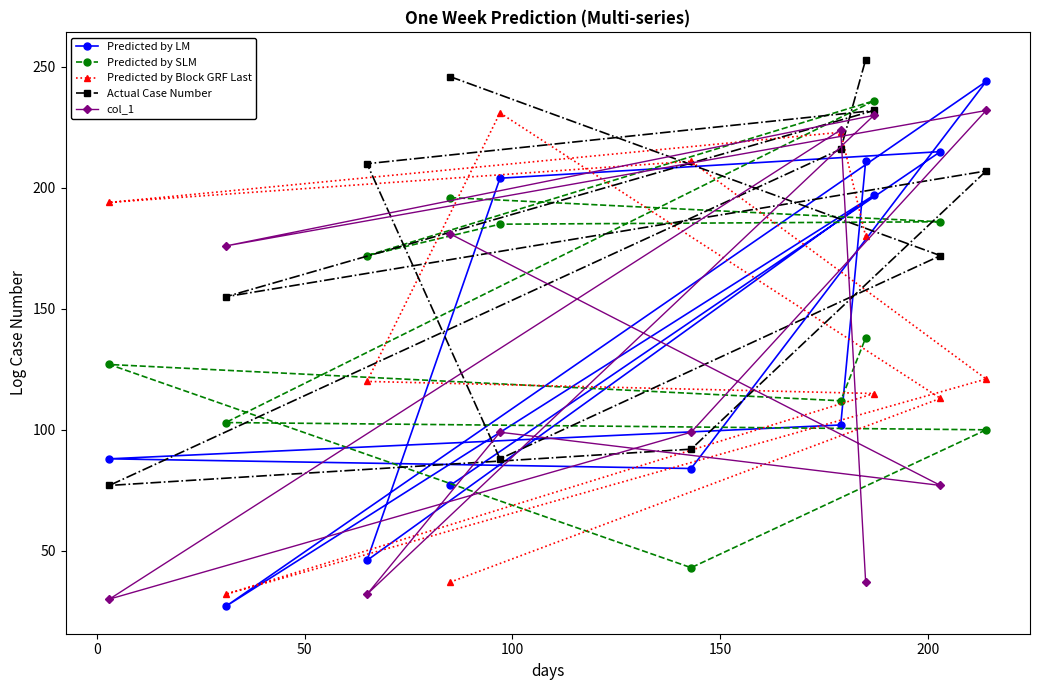

True or false: Predicted by SLM and Actual Case Number intersect in this chart.

True